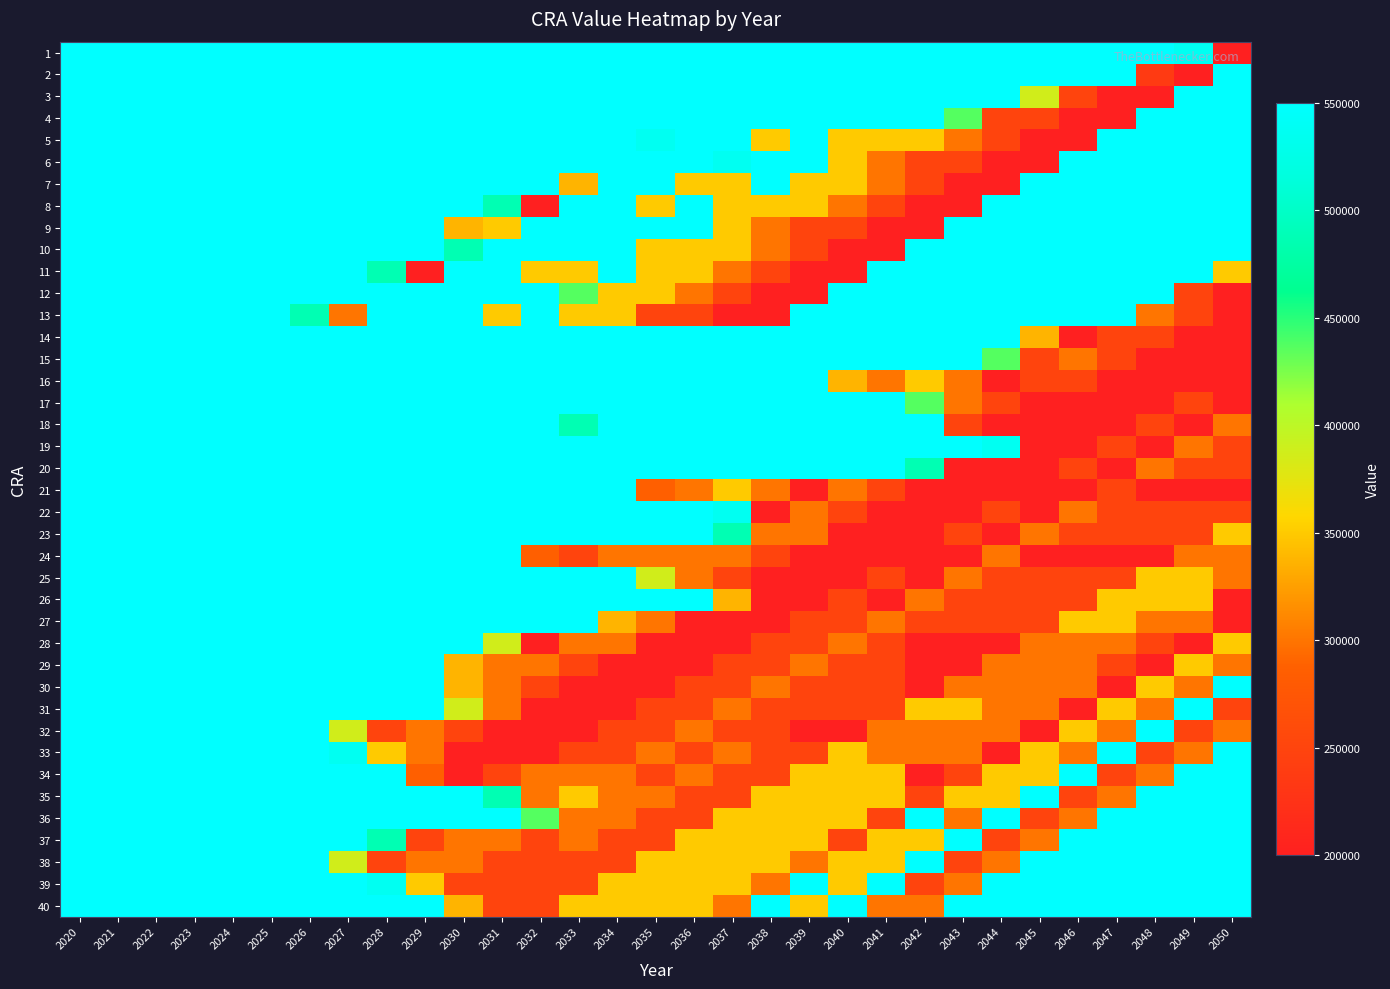

Reading left to right, transcribe all the data shown in this chart.

1: 2020=550000	2021=550000	2022=550000	2023=550000	2024=550000	2025=550000	2026=550000	2027=550000	2028=550000	2029=550000	2030=550000	2031=550000	2032=550000	2033=550000	2034=550000	2035=550000	2036=550000	2037=550000	2038=550000	2039=550000	2040=550000	2041=550000	2042=550000	2043=550000	2044=550000	2045=550000	2046=550000	2047=550000	2048=550000	2049=536853	2050=200000
2: 2020=550000	2021=550000	2022=550000	2023=550000	2024=550000	2025=550000	2026=550000	2027=550000	2028=550000	2029=550000	2030=550000	2031=550000	2032=550000	2033=550000	2034=550000	2035=550000	2036=550000	2037=550000	2038=550000	2039=550000	2040=550000	2041=550000	2042=550000	2043=550000	2044=550000	2045=550000	2046=550000	2047=550000	2048=236853	2049=200000	2050=550000
3: 2020=550000	2021=550000	2022=550000	2023=550000	2024=550000	2025=550000	2026=550000	2027=550000	2028=550000	2029=550000	2030=550000	2031=550000	2032=550000	2033=550000	2034=550000	2035=550000	2036=550000	2037=550000	2038=550000	2039=550000	2040=550000	2041=550000	2042=550000	2043=550000	2044=550000	2045=386853	2046=250000	2047=200000	2048=200000	2049=550000	2050=550000
4: 2020=550000	2021=550000	2022=550000	2023=550000	2024=550000	2025=550000	2026=550000	2027=550000	2028=550000	2029=550000	2030=550000	2031=550000	2032=550000	2033=550000	2034=550000	2035=550000	2036=550000	2037=550000	2038=550000	2039=550000	2040=550000	2041=550000	2042=550000	2043=436853	2044=250000	2045=250000	2046=200000	2047=200000	2048=550000	2049=550000	2050=550000
5: 2020=550000	2021=550000	2022=550000	2023=550000	2024=550000	2025=550000	2026=550000	2027=550000	2028=550000	2029=550000	2030=550000	2031=550000	2032=550000	2033=550000	2034=550000	2035=536853	2036=550000	2037=550000	2038=350000	2039=550000	2040=350000	2041=350000	2042=350000	2043=300000	2044=250000	2045=200000	2046=200000	2047=550000	2048=550000	2049=550000	2050=550000
6: 2020=550000	2021=550000	2022=550000	2023=550000	2024=550000	2025=550000	2026=550000	2027=550000	2028=550000	2029=550000	2030=550000	2031=550000	2032=550000	2033=550000	2034=550000	2035=550000	2036=550000	2037=536853	2038=550000	2039=550000	2040=350000	2041=300000	2042=250000	2043=250000	2044=200000	2045=200000	2046=550000	2047=550000	2048=550000	2049=550000	2050=550000
7: 2020=550000	2021=550000	2022=550000	2023=550000	2024=550000	2025=550000	2026=550000	2027=550000	2028=550000	2029=550000	2030=550000	2031=550000	2032=550000	2033=336853	2034=550000	2035=550000	2036=350000	2037=350000	2038=550000	2039=350000	2040=350000	2041=300000	2042=250000	2043=200000	2044=200000	2045=550000	2046=550000	2047=550000	2048=550000	2049=550000	2050=550000
8: 2020=550000	2021=550000	2022=550000	2023=550000	2024=550000	2025=550000	2026=550000	2027=550000	2028=550000	2029=550000	2030=550000	2031=486853	2032=200000	2033=550000	2034=550000	2035=350000	2036=550000	2037=350000	2038=350000	2039=350000	2040=300000	2041=250000	2042=200000	2043=200000	2044=550000	2045=550000	2046=550000	2047=550000	2048=550000	2049=550000	2050=550000
9: 2020=550000	2021=550000	2022=550000	2023=550000	2024=550000	2025=550000	2026=550000	2027=550000	2028=550000	2029=550000	2030=336853	2031=350000	2032=550000	2033=550000	2034=550000	2035=550000	2036=550000	2037=350000	2038=300000	2039=250000	2040=250000	2041=200000	2042=200000	2043=550000	2044=550000	2045=550000	2046=550000	2047=550000	2048=550000	2049=550000	2050=550000
10: 2020=550000	2021=550000	2022=550000	2023=550000	2024=550000	2025=550000	2026=550000	2027=550000	2028=550000	2029=550000	2030=486853	2031=550000	2032=550000	2033=550000	2034=550000	2035=350000	2036=350000	2037=350000	2038=300000	2039=250000	2040=200000	2041=200000	2042=550000	2043=550000	2044=550000	2045=550000	2046=550000	2047=550000	2048=550000	2049=550000	2050=550000
11: 2020=550000	2021=550000	2022=550000	2023=550000	2024=550000	2025=550000	2026=550000	2027=550000	2028=486853	2029=200000	2030=550000	2031=550000	2032=350000	2033=350000	2034=550000	2035=350000	2036=350000	2037=300000	2038=250000	2039=200000	2040=200000	2041=550000	2042=550000	2043=550000	2044=550000	2045=550000	2046=550000	2047=550000	2048=550000	2049=550000	2050=350000
12: 2020=550000	2021=550000	2022=550000	2023=550000	2024=550000	2025=550000	2026=550000	2027=550000	2028=550000	2029=550000	2030=550000	2031=550000	2032=550000	2033=436853	2034=350000	2035=350000	2036=300000	2037=250000	2038=200000	2039=200000	2040=550000	2041=550000	2042=550000	2043=550000	2044=550000	2045=550000	2046=550000	2047=550000	2048=550000	2049=250000	2050=200000
13: 2020=550000	2021=550000	2022=550000	2023=550000	2024=550000	2025=550000	2026=486853	2027=300000	2028=550000	2029=550000	2030=550000	2031=350000	2032=550000	2033=350000	2034=350000	2035=250000	2036=250000	2037=200000	2038=200000	2039=550000	2040=550000	2041=550000	2042=550000	2043=550000	2044=550000	2045=550000	2046=550000	2047=550000	2048=300000	2049=250000	2050=200000
14: 2020=550000	2021=550000	2022=550000	2023=550000	2024=550000	2025=550000	2026=550000	2027=550000	2028=550000	2029=550000	2030=550000	2031=550000	2032=550000	2033=550000	2034=550000	2035=550000	2036=550000	2037=550000	2038=550000	2039=550000	2040=550000	2041=550000	2042=550000	2043=550000	2044=550000	2045=336853	2046=200000	2047=250000	2048=250000	2049=200000	2050=200000
15: 2020=550000	2021=550000	2022=550000	2023=550000	2024=550000	2025=550000	2026=550000	2027=550000	2028=550000	2029=550000	2030=550000	2031=550000	2032=550000	2033=550000	2034=550000	2035=550000	2036=550000	2037=550000	2038=550000	2039=550000	2040=550000	2041=550000	2042=550000	2043=550000	2044=436853	2045=250000	2046=300000	2047=250000	2048=200000	2049=200000	2050=200000
16: 2020=550000	2021=550000	2022=550000	2023=550000	2024=550000	2025=550000	2026=550000	2027=550000	2028=550000	2029=550000	2030=550000	2031=550000	2032=550000	2033=550000	2034=550000	2035=550000	2036=550000	2037=550000	2038=550000	2039=550000	2040=336853	2041=300000	2042=350000	2043=300000	2044=200000	2045=250000	2046=250000	2047=200000	2048=200000	2049=200000	2050=200000
17: 2020=550000	2021=550000	2022=550000	2023=550000	2024=550000	2025=550000	2026=550000	2027=550000	2028=550000	2029=550000	2030=550000	2031=550000	2032=550000	2033=550000	2034=550000	2035=550000	2036=550000	2037=550000	2038=550000	2039=550000	2040=550000	2041=550000	2042=436853	2043=300000	2044=250000	2045=200000	2046=200000	2047=200000	2048=200000	2049=250000	2050=200000
18: 2020=550000	2021=550000	2022=550000	2023=550000	2024=550000	2025=550000	2026=550000	2027=550000	2028=550000	2029=550000	2030=550000	2031=550000	2032=550000	2033=486853	2034=550000	2035=550000	2036=550000	2037=550000	2038=550000	2039=550000	2040=550000	2041=550000	2042=550000	2043=250000	2044=200000	2045=200000	2046=200000	2047=200000	2048=250000	2049=200000	2050=300000
19: 2020=550000	2021=550000	2022=550000	2023=550000	2024=550000	2025=550000	2026=550000	2027=550000	2028=550000	2029=550000	2030=550000	2031=550000	2032=550000	2033=550000	2034=550000	2035=550000	2036=550000	2037=550000	2038=550000	2039=550000	2040=550000	2041=550000	2042=550000	2043=550000	2044=536853	2045=200000	2046=200000	2047=250000	2048=200000	2049=300000	2050=250000
20: 2020=550000	2021=550000	2022=550000	2023=550000	2024=550000	2025=550000	2026=550000	2027=550000	2028=550000	2029=550000	2030=550000	2031=550000	2032=550000	2033=550000	2034=550000	2035=550000	2036=550000	2037=550000	2038=550000	2039=550000	2040=550000	2041=550000	2042=486853	2043=200000	2044=200000	2045=200000	2046=250000	2047=200000	2048=300000	2049=250000	2050=250000
21: 2020=550000	2021=550000	2022=550000	2023=550000	2024=550000	2025=550000	2026=550000	2027=550000	2028=550000	2029=550000	2030=550000	2031=550000	2032=550000	2033=550000	2034=550000	2035=286853	2036=300000	2037=350000	2038=300000	2039=200000	2040=300000	2041=250000	2042=200000	2043=200000	2044=200000	2045=200000	2046=200000	2047=250000	2048=200000	2049=200000	2050=200000
22: 2020=550000	2021=550000	2022=550000	2023=550000	2024=550000	2025=550000	2026=550000	2027=550000	2028=550000	2029=550000	2030=550000	2031=550000	2032=550000	2033=550000	2034=550000	2035=550000	2036=550000	2037=536853	2038=200000	2039=300000	2040=250000	2041=200000	2042=200000	2043=200000	2044=250000	2045=200000	2046=300000	2047=250000	2048=250000	2049=250000	2050=250000
23: 2020=550000	2021=550000	2022=550000	2023=550000	2024=550000	2025=550000	2026=550000	2027=550000	2028=550000	2029=550000	2030=550000	2031=550000	2032=550000	2033=550000	2034=550000	2035=550000	2036=550000	2037=486853	2038=300000	2039=300000	2040=200000	2041=200000	2042=200000	2043=250000	2044=200000	2045=300000	2046=250000	2047=250000	2048=250000	2049=250000	2050=350000
24: 2020=550000	2021=550000	2022=550000	2023=550000	2024=550000	2025=550000	2026=550000	2027=550000	2028=550000	2029=550000	2030=550000	2031=550000	2032=286853	2033=250000	2034=300000	2035=300000	2036=300000	2037=300000	2038=250000	2039=200000	2040=200000	2041=200000	2042=200000	2043=200000	2044=300000	2045=200000	2046=200000	2047=200000	2048=200000	2049=300000	2050=300000
25: 2020=550000	2021=550000	2022=550000	2023=550000	2024=550000	2025=550000	2026=550000	2027=550000	2028=550000	2029=550000	2030=550000	2031=550000	2032=550000	2033=550000	2034=550000	2035=386853	2036=300000	2037=250000	2038=200000	2039=200000	2040=200000	2041=250000	2042=200000	2043=300000	2044=250000	2045=250000	2046=250000	2047=250000	2048=350000	2049=350000	2050=300000
26: 2020=550000	2021=550000	2022=550000	2023=550000	2024=550000	2025=550000	2026=550000	2027=550000	2028=550000	2029=550000	2030=550000	2031=550000	2032=550000	2033=550000	2034=550000	2035=550000	2036=550000	2037=336853	2038=200000	2039=200000	2040=250000	2041=200000	2042=300000	2043=250000	2044=250000	2045=250000	2046=250000	2047=350000	2048=350000	2049=350000	2050=200000
27: 2020=550000	2021=550000	2022=550000	2023=550000	2024=550000	2025=550000	2026=550000	2027=550000	2028=550000	2029=550000	2030=550000	2031=550000	2032=550000	2033=550000	2034=336853	2035=300000	2036=200000	2037=200000	2038=200000	2039=250000	2040=250000	2041=300000	2042=250000	2043=250000	2044=250000	2045=250000	2046=350000	2047=350000	2048=300000	2049=300000	2050=200000
28: 2020=550000	2021=550000	2022=550000	2023=550000	2024=550000	2025=550000	2026=550000	2027=550000	2028=550000	2029=550000	2030=550000	2031=386853	2032=200000	2033=300000	2034=300000	2035=200000	2036=200000	2037=200000	2038=250000	2039=250000	2040=300000	2041=250000	2042=200000	2043=200000	2044=200000	2045=300000	2046=300000	2047=300000	2048=250000	2049=200000	2050=350000
29: 2020=550000	2021=550000	2022=550000	2023=550000	2024=550000	2025=550000	2026=550000	2027=550000	2028=550000	2029=550000	2030=336853	2031=300000	2032=300000	2033=250000	2034=200000	2035=200000	2036=200000	2037=250000	2038=250000	2039=300000	2040=250000	2041=250000	2042=200000	2043=200000	2044=300000	2045=300000	2046=300000	2047=250000	2048=200000	2049=350000	2050=300000
30: 2020=550000	2021=550000	2022=550000	2023=550000	2024=550000	2025=550000	2026=550000	2027=550000	2028=550000	2029=550000	2030=336853	2031=300000	2032=250000	2033=200000	2034=200000	2035=200000	2036=250000	2037=250000	2038=300000	2039=250000	2040=250000	2041=250000	2042=200000	2043=300000	2044=300000	2045=300000	2046=300000	2047=200000	2048=350000	2049=300000	2050=550000
31: 2020=550000	2021=550000	2022=550000	2023=550000	2024=550000	2025=550000	2026=550000	2027=550000	2028=550000	2029=550000	2030=386853	2031=300000	2032=200000	2033=200000	2034=200000	2035=250000	2036=250000	2037=300000	2038=250000	2039=250000	2040=250000	2041=250000	2042=350000	2043=350000	2044=300000	2045=300000	2046=200000	2047=350000	2048=300000	2049=550000	2050=250000
32: 2020=550000	2021=550000	2022=550000	2023=550000	2024=550000	2025=550000	2026=550000	2027=386853	2028=250000	2029=300000	2030=250000	2031=200000	2032=200000	2033=200000	2034=250000	2035=250000	2036=300000	2037=250000	2038=250000	2039=200000	2040=200000	2041=300000	2042=300000	2043=300000	2044=300000	2045=200000	2046=350000	2047=300000	2048=550000	2049=250000	2050=300000
33: 2020=550000	2021=550000	2022=550000	2023=550000	2024=550000	2025=550000	2026=550000	2027=536853	2028=350000	2029=300000	2030=200000	2031=200000	2032=200000	2033=250000	2034=250000	2035=300000	2036=250000	2037=300000	2038=250000	2039=250000	2040=350000	2041=300000	2042=300000	2043=300000	2044=200000	2045=350000	2046=300000	2047=550000	2048=250000	2049=300000	2050=550000
34: 2020=550000	2021=550000	2022=550000	2023=550000	2024=550000	2025=550000	2026=550000	2027=550000	2028=550000	2029=286853	2030=200000	2031=250000	2032=300000	2033=300000	2034=300000	2035=250000	2036=300000	2037=250000	2038=250000	2039=350000	2040=350000	2041=350000	2042=200000	2043=250000	2044=350000	2045=350000	2046=550000	2047=250000	2048=300000	2049=550000	2050=550000
35: 2020=550000	2021=550000	2022=550000	2023=550000	2024=550000	2025=550000	2026=550000	2027=550000	2028=550000	2029=550000	2030=550000	2031=486853	2032=300000	2033=350000	2034=300000	2035=300000	2036=250000	2037=250000	2038=350000	2039=350000	2040=350000	2041=350000	2042=250000	2043=350000	2044=350000	2045=550000	2046=250000	2047=300000	2048=550000	2049=550000	2050=550000
36: 2020=550000	2021=550000	2022=550000	2023=550000	2024=550000	2025=550000	2026=550000	2027=550000	2028=550000	2029=550000	2030=550000	2031=550000	2032=436853	2033=300000	2034=300000	2035=250000	2036=250000	2037=350000	2038=350000	2039=350000	2040=350000	2041=250000	2042=550000	2043=300000	2044=550000	2045=250000	2046=300000	2047=550000	2048=550000	2049=550000	2050=550000
37: 2020=550000	2021=550000	2022=550000	2023=550000	2024=550000	2025=550000	2026=550000	2027=550000	2028=486853	2029=250000	2030=300000	2031=300000	2032=250000	2033=300000	2034=250000	2035=250000	2036=350000	2037=350000	2038=350000	2039=350000	2040=250000	2041=350000	2042=350000	2043=550000	2044=250000	2045=300000	2046=550000	2047=550000	2048=550000	2049=550000	2050=550000
38: 2020=550000	2021=550000	2022=550000	2023=550000	2024=550000	2025=550000	2026=550000	2027=386853	2028=250000	2029=300000	2030=300000	2031=250000	2032=250000	2033=250000	2034=250000	2035=350000	2036=350000	2037=350000	2038=350000	2039=300000	2040=350000	2041=350000	2042=550000	2043=250000	2044=300000	2045=550000	2046=550000	2047=550000	2048=550000	2049=550000	2050=550000
39: 2020=550000	2021=550000	2022=550000	2023=550000	2024=550000	2025=550000	2026=550000	2027=550000	2028=536853	2029=350000	2030=250000	2031=250000	2032=250000	2033=250000	2034=350000	2035=350000	2036=350000	2037=350000	2038=300000	2039=550000	2040=350000	2041=550000	2042=250000	2043=300000	2044=550000	2045=550000	2046=550000	2047=550000	2048=550000	2049=550000	2050=550000
40: 2020=550000	2021=550000	2022=550000	2023=550000	2024=550000	2025=550000	2026=550000	2027=550000	2028=550000	2029=550000	2030=336853	2031=250000	2032=250000	2033=350000	2034=350000	2035=350000	2036=350000	2037=300000	2038=550000	2039=350000	2040=550000	2041=300000	2042=300000	2043=550000	2044=550000	2045=550000	2046=550000	2047=550000	2048=550000	2049=550000	2050=550000